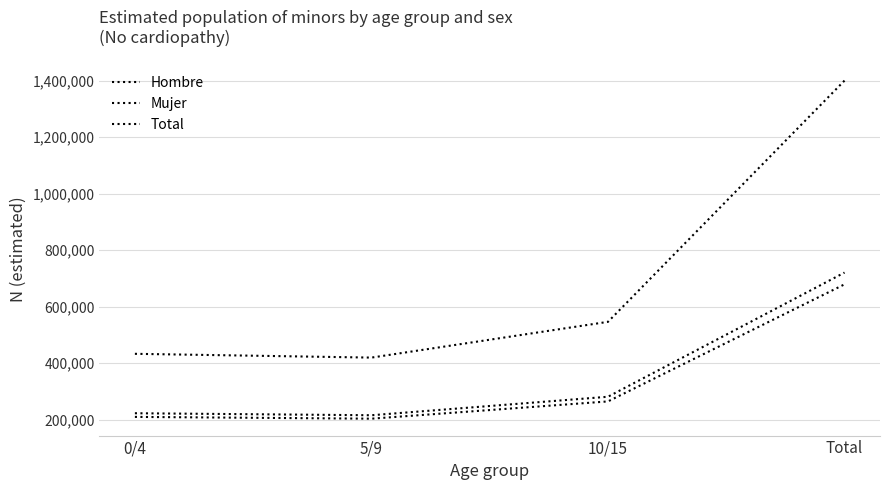

Is this an area chart (filled region under the line)?

No